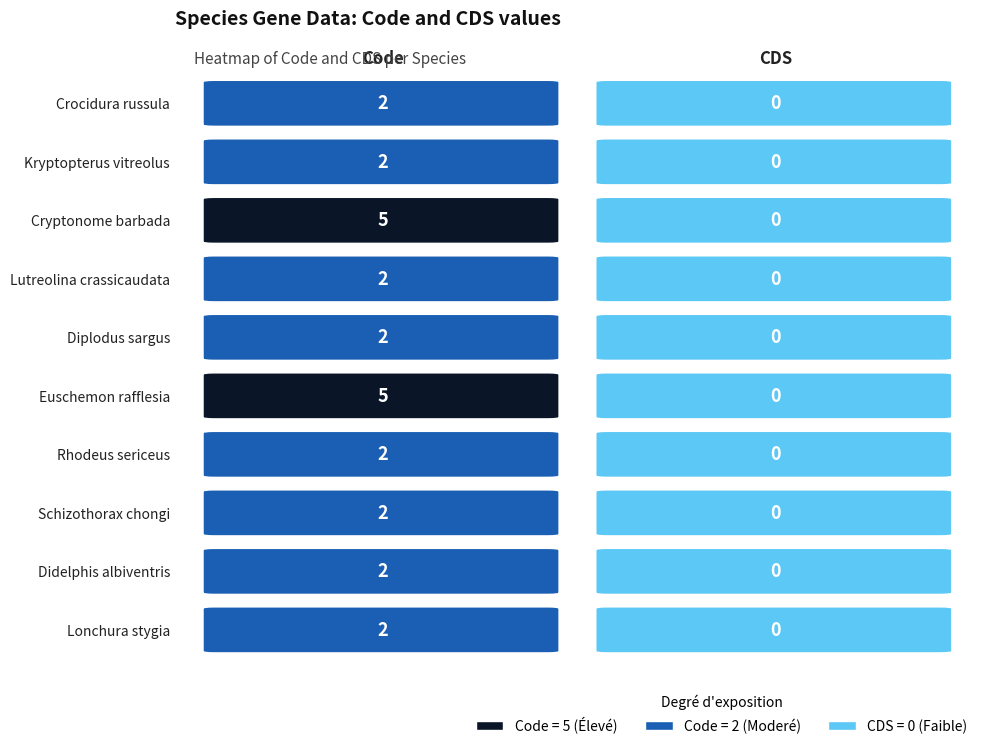

What is the difference between the highest and lowest values at 0?

3